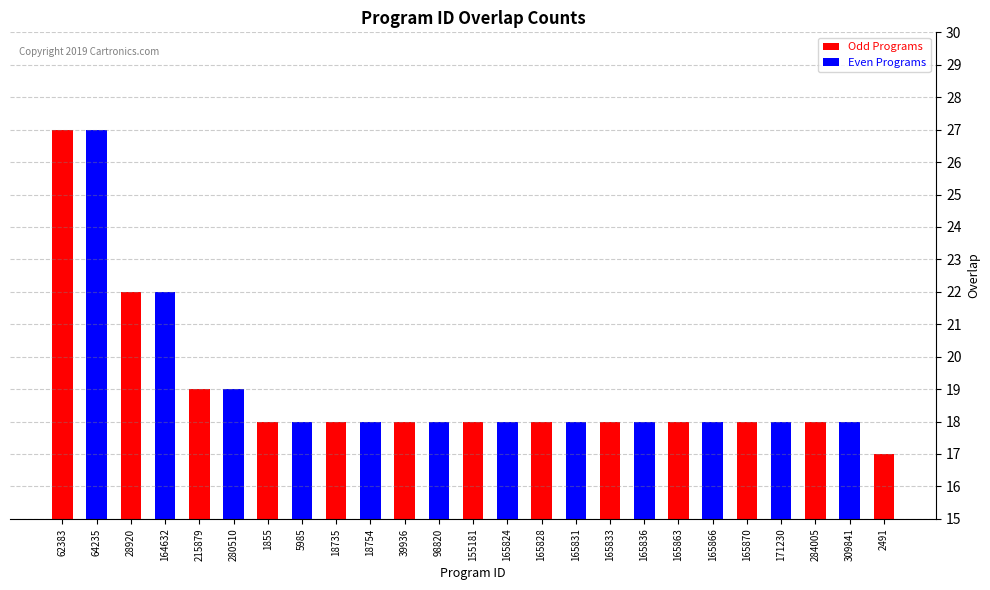

How many values exceed 18?

6